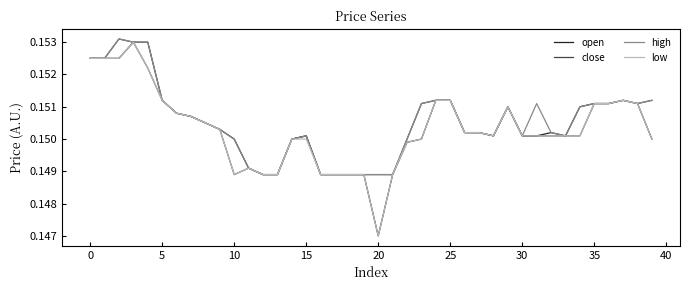

Does the chart display data point markers on the line(s)?

No